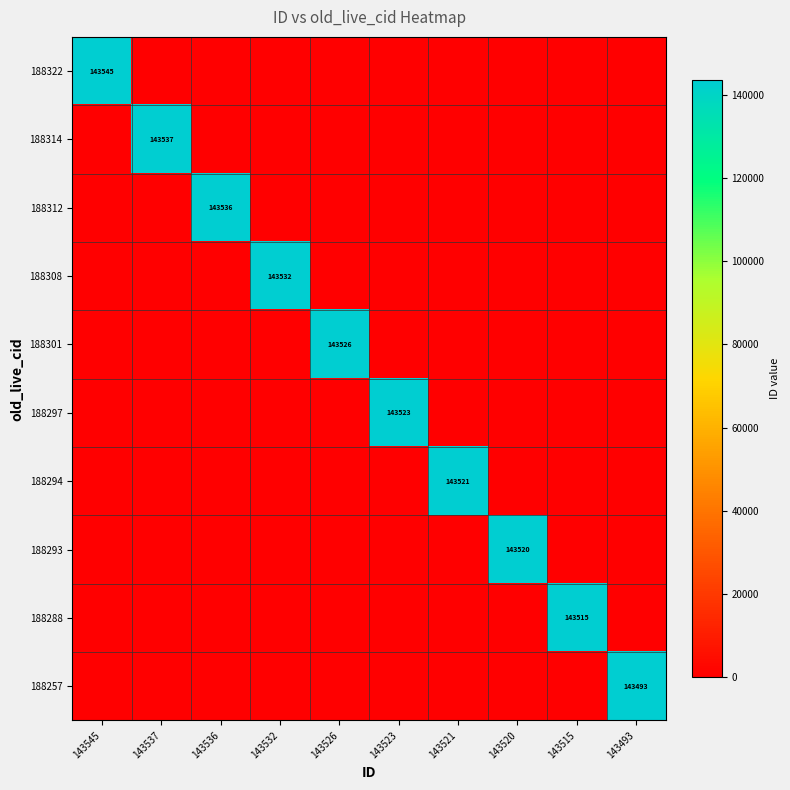

At which category is the sum across all series the highest?

143545